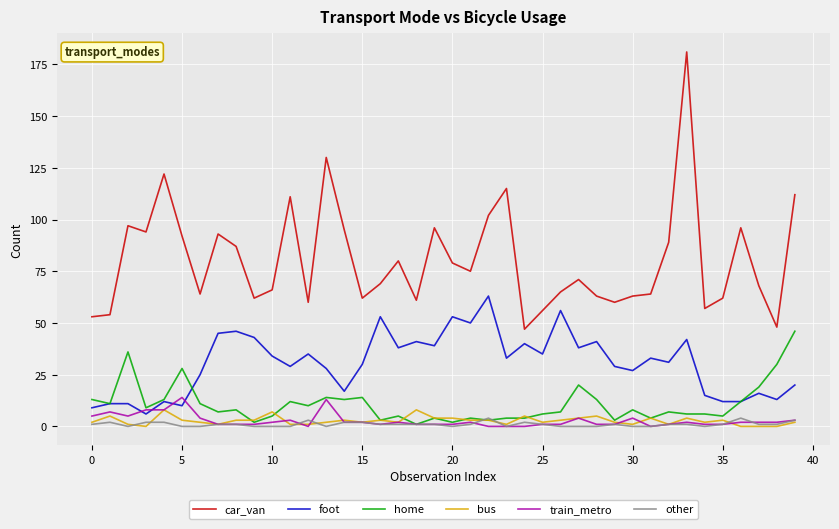

What is the highest value of the bus series?

8